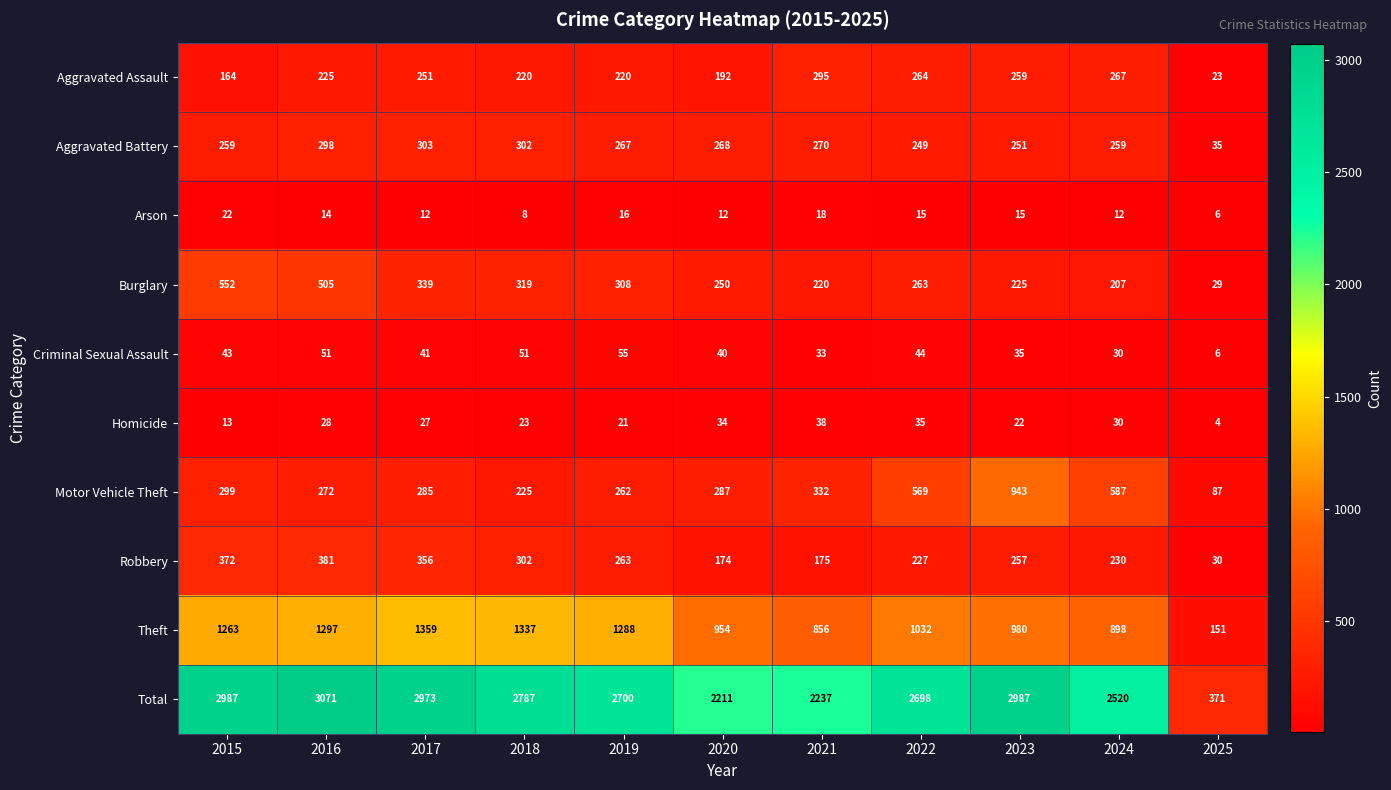

Which series has the largest total across all categories?

Total